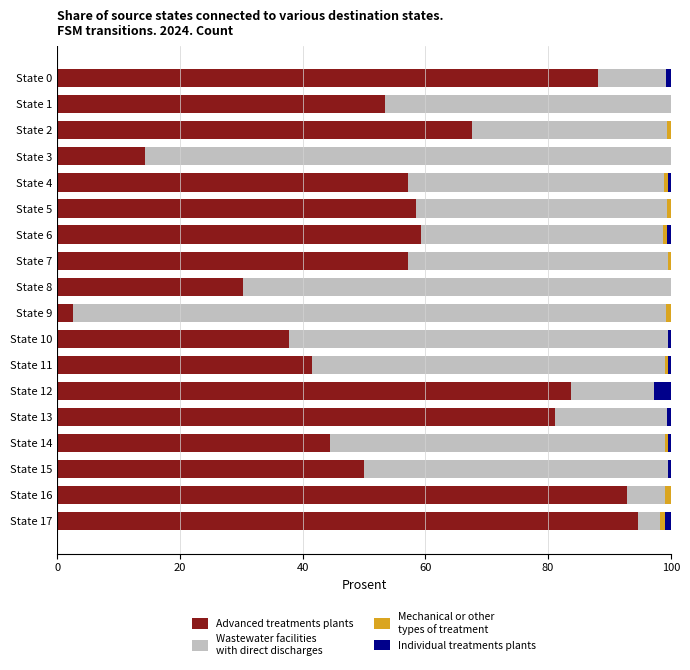

What is the total value across all series at State 8?

100.0